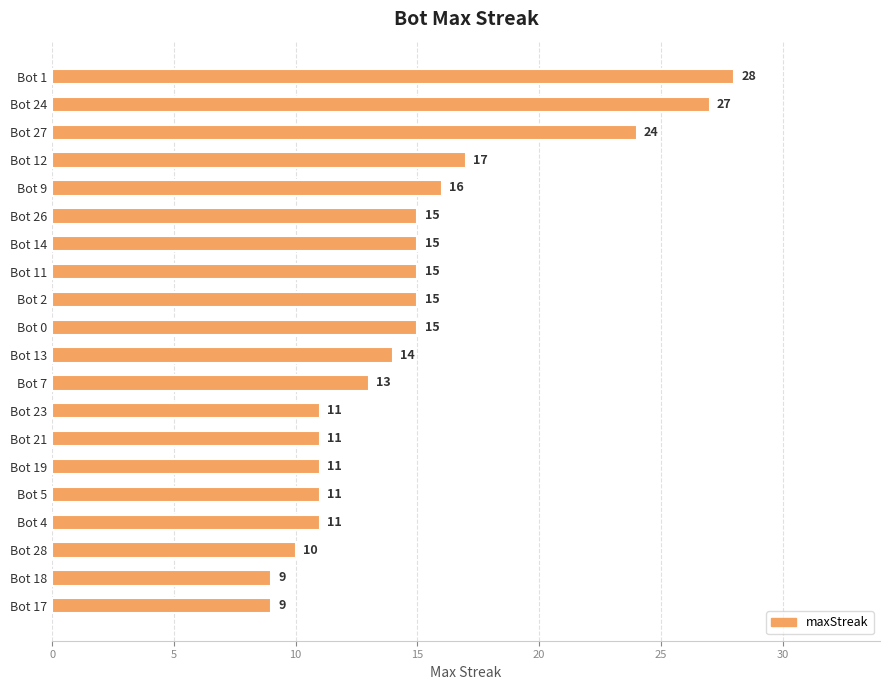

At which label is the value closest to 18?

Bot 12